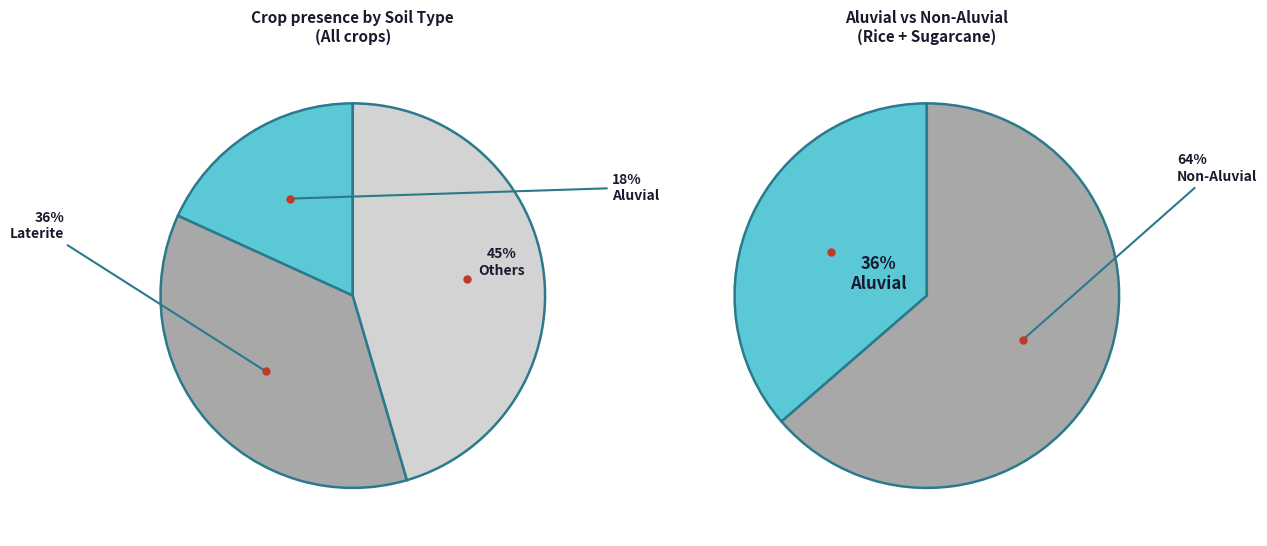

Is Desert the majority of the pie?

No